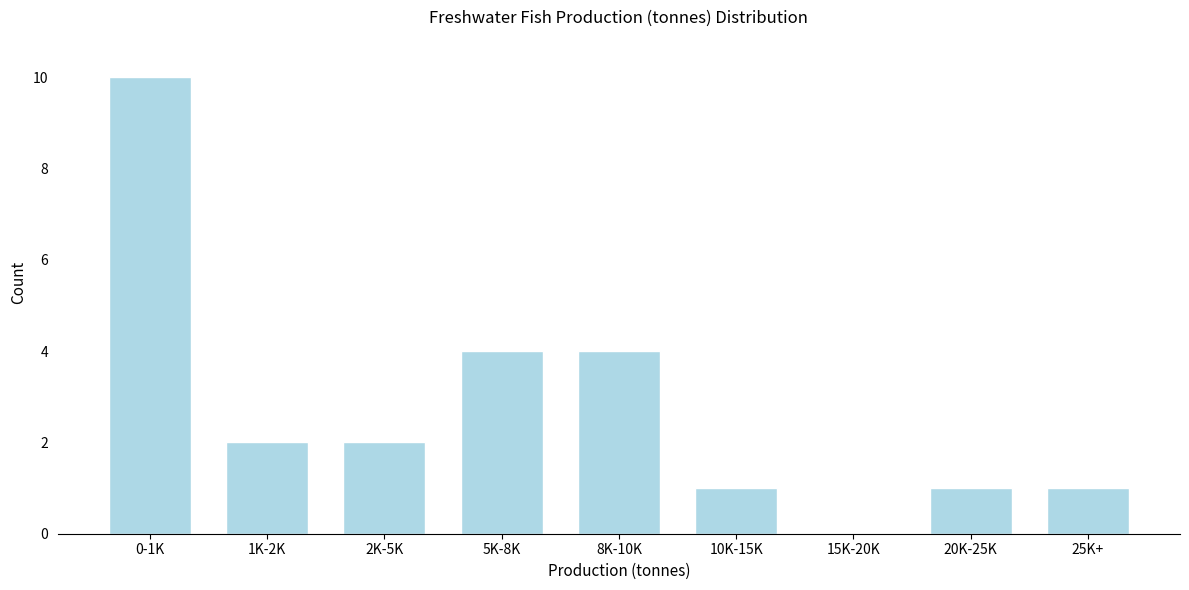

Reading right to left, what are all the values shown in this chart?

25K+=1	20K-25K=1	15K-20K=0	10K-15K=1	8K-10K=4	5K-8K=4	2K-5K=2	1K-2K=2	0-1K=10